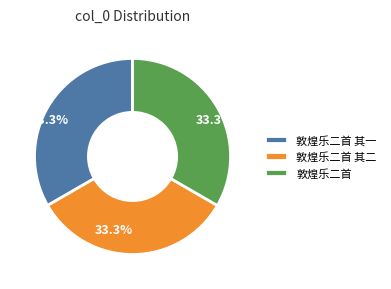

What is the total percentage of 敦煌乐二首 and 敦煌乐二首 其二?

66.7%